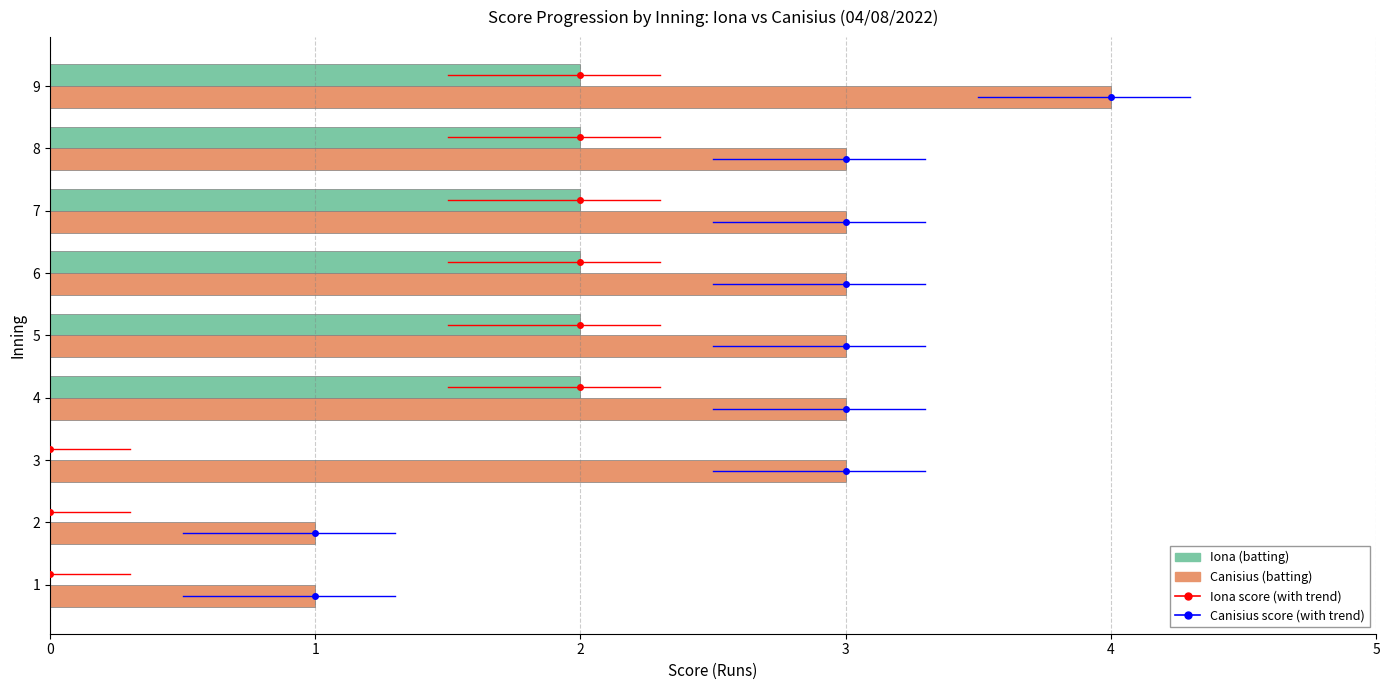

What is the total value across all series at 2?

1